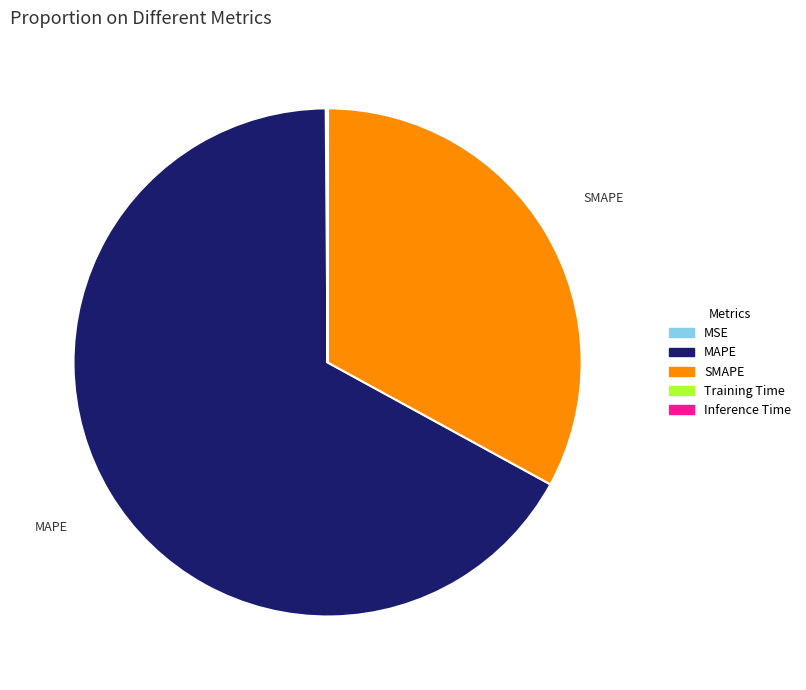

Which slice is the largest?

MAPE